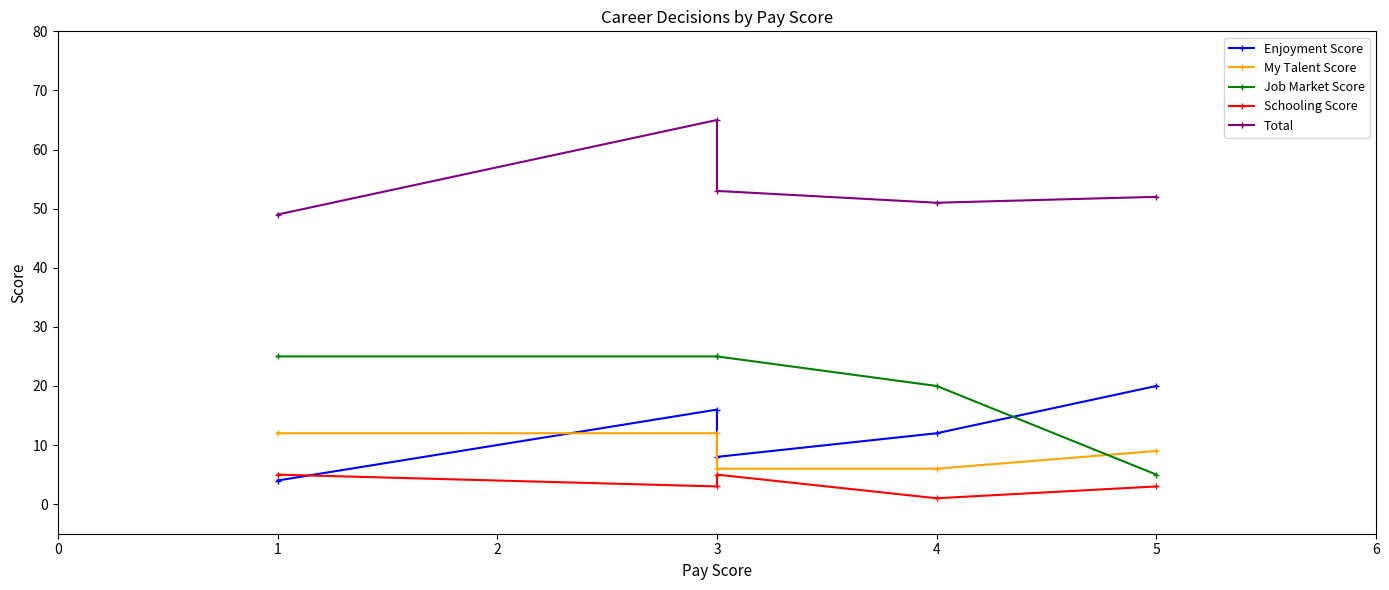

Where does the Total series first go above 52?

1